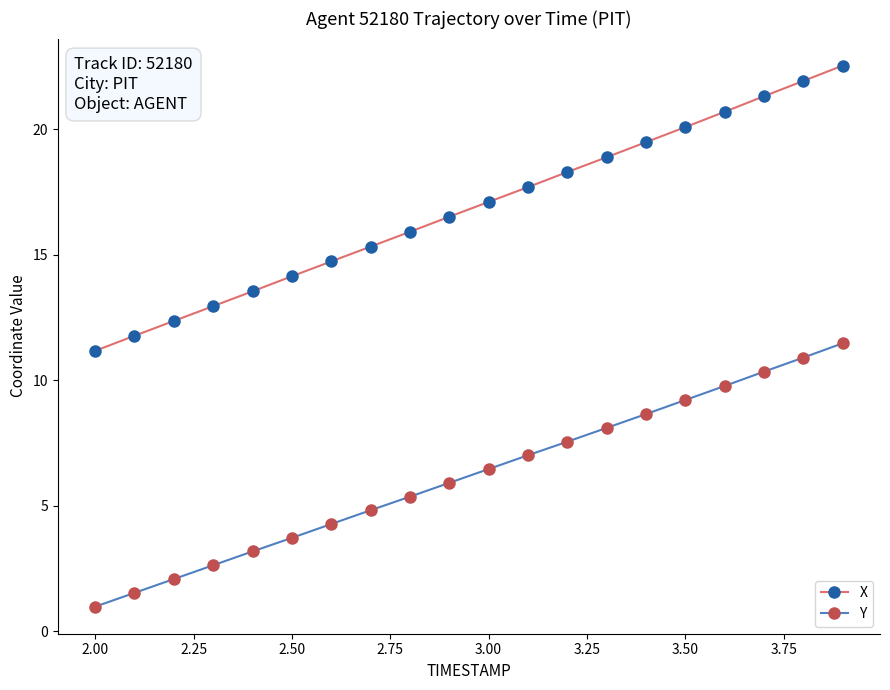

What is the sum of all Y values?

123.9